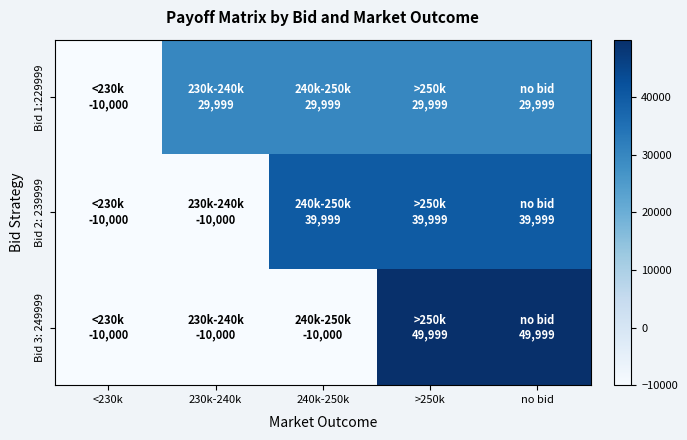

Which label corresponds to the smallest value in the chart?

<230k